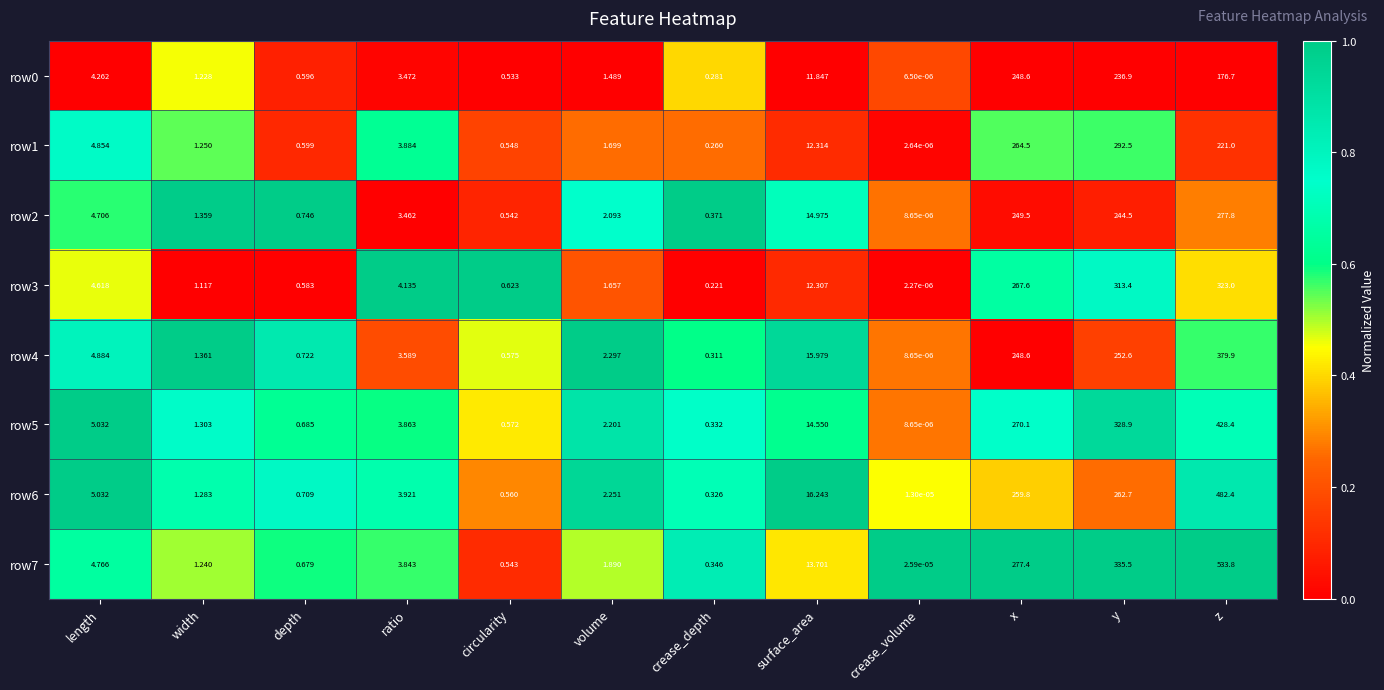

Is the value of row4 at z greater than the value of row5 at ratio?

Yes